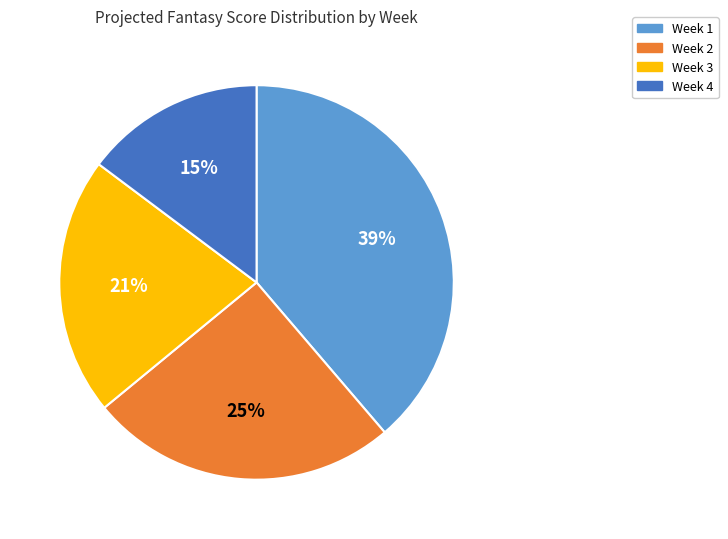

Which category has the smallest portion of the pie?

Week 4